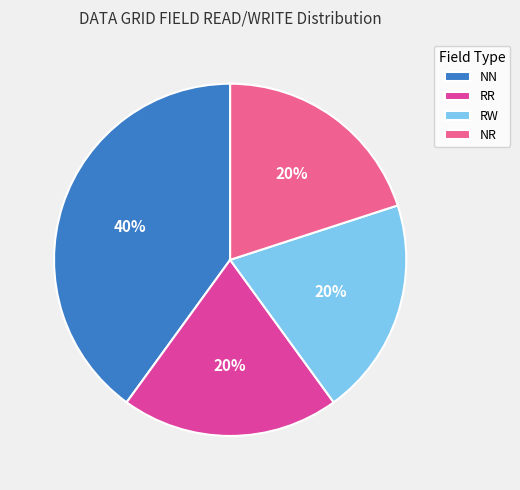

How many slices are in this pie chart?

4